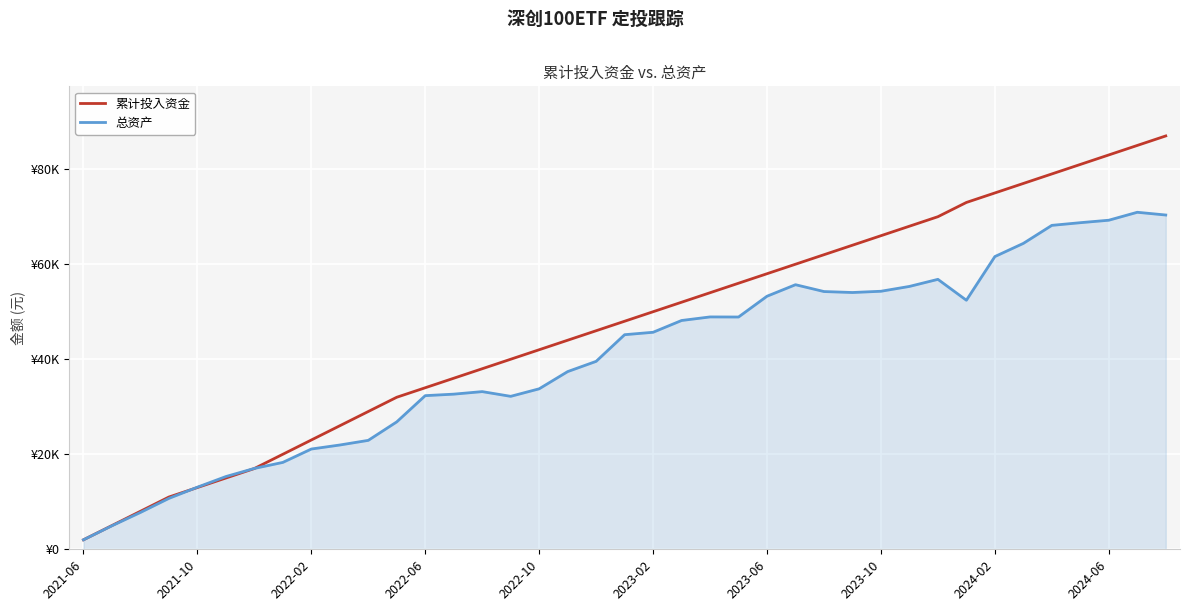

What are all the series names shown in the legend?

累计投入资金, 总资产